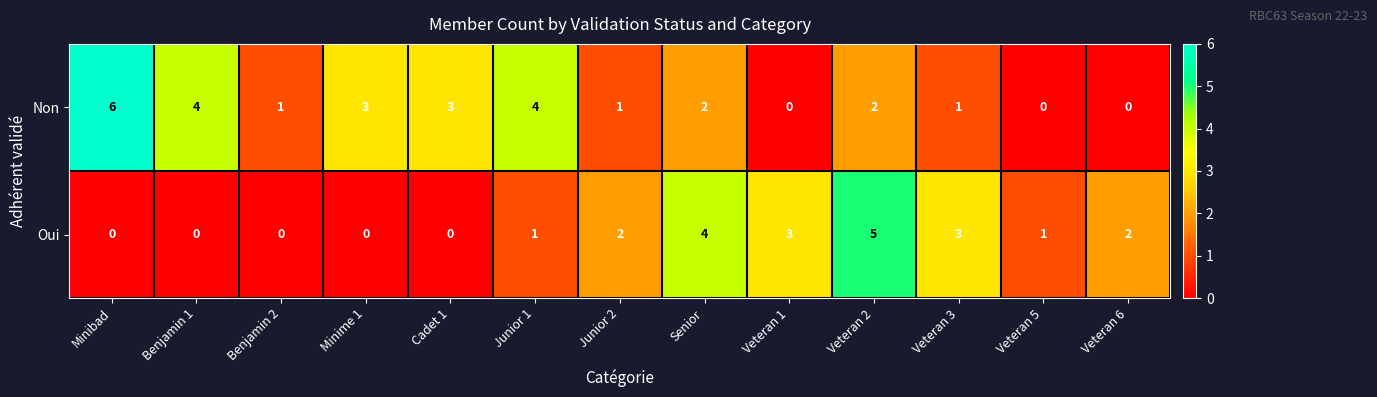

Reading left to right, list all the values displayed in this chart.

Non: 6	4	1	3	3	4	1	2	0	2	1	0	0
Oui: 0	0	0	0	0	1	2	4	3	5	3	1	2